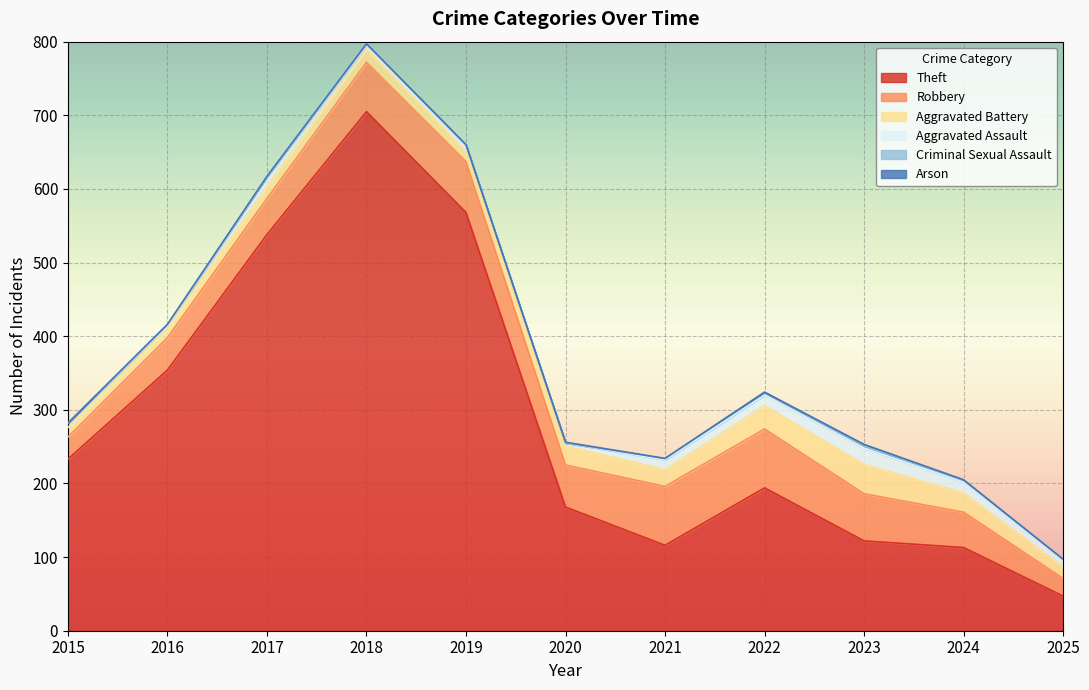

Read the Aggravated Assault value at 2022.

14